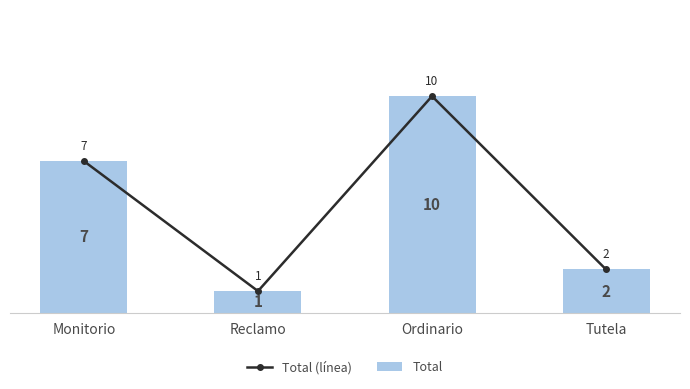

Reading left to right, list all the values displayed in this chart.

Total (línea): Monitorio=7	Reclamo=1	Ordinario=10	Tutela=2
Total: Monitorio=7	Reclamo=1	Ordinario=10	Tutela=2